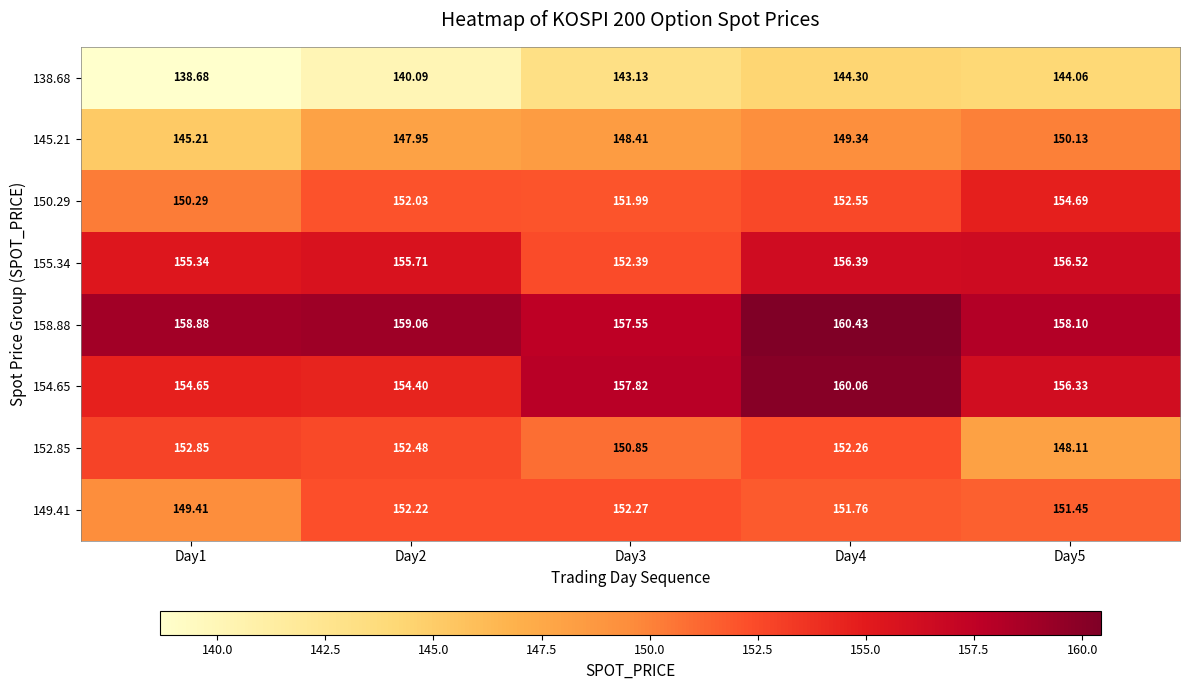

Count the number of data series in this chart.

8